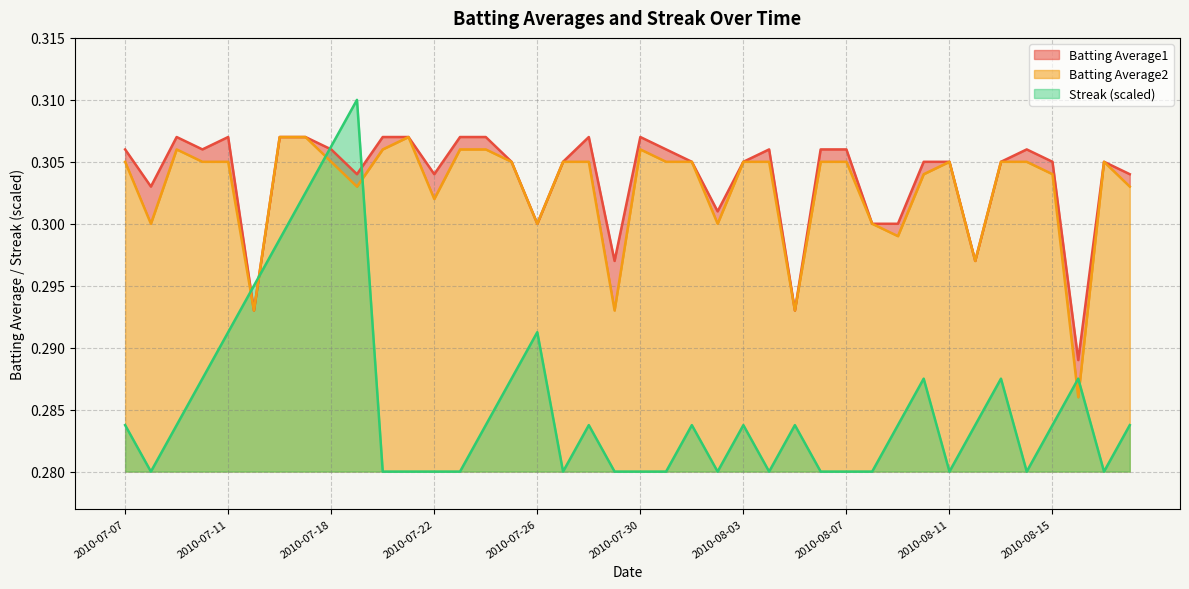

The Batting Average2 series shows 0.1 at 2010-07-15. True or false?

False